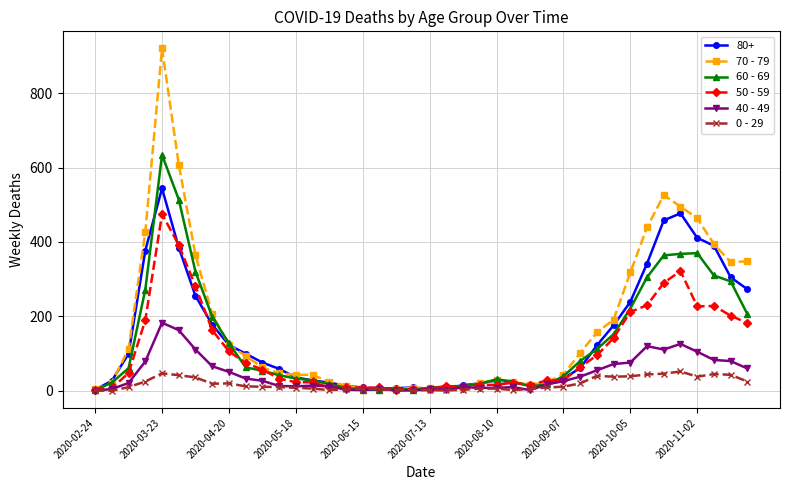

How many distinct data groups are displayed?

6